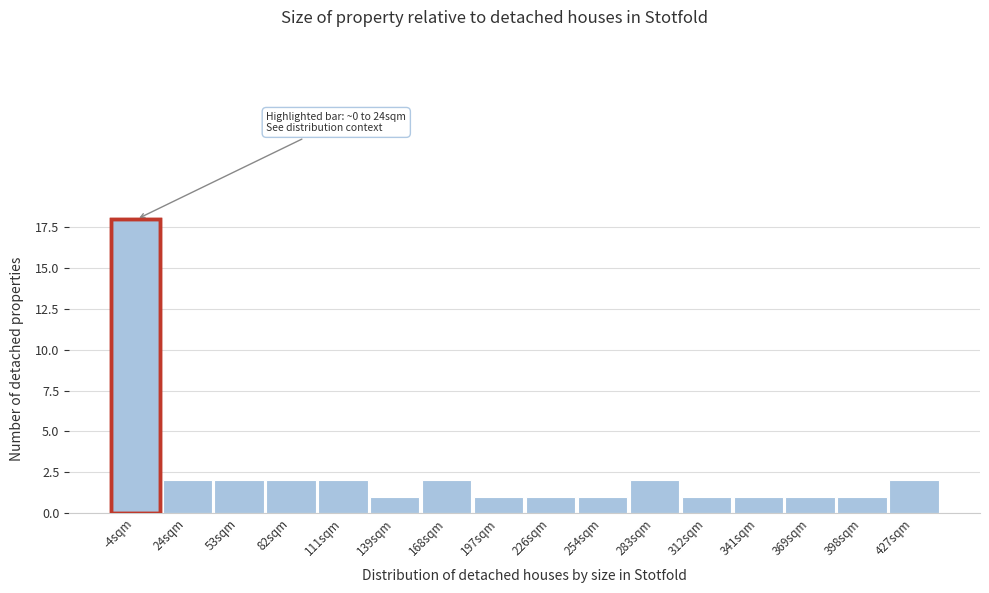

Reading right to left, extract all data points from this chart.

427sqm=2	398sqm=1	369sqm=1	341sqm=1	312sqm=1	283sqm=2	254sqm=1	226sqm=1	197sqm=1	168sqm=2	139sqm=1	111sqm=2	82sqm=2	53sqm=2	24sqm=2	-4sqm=18